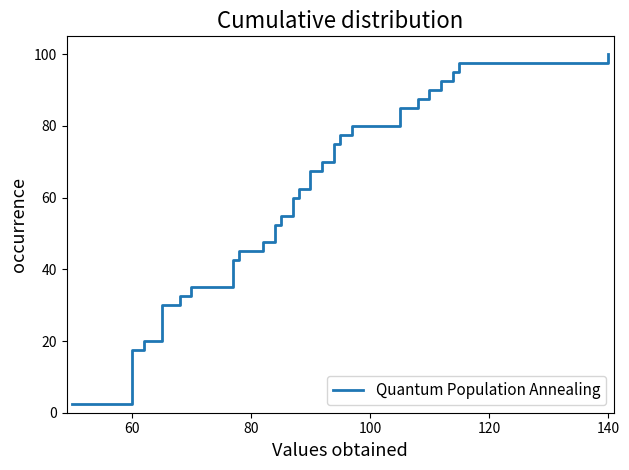

Is this an area chart (filled region under the line)?

No